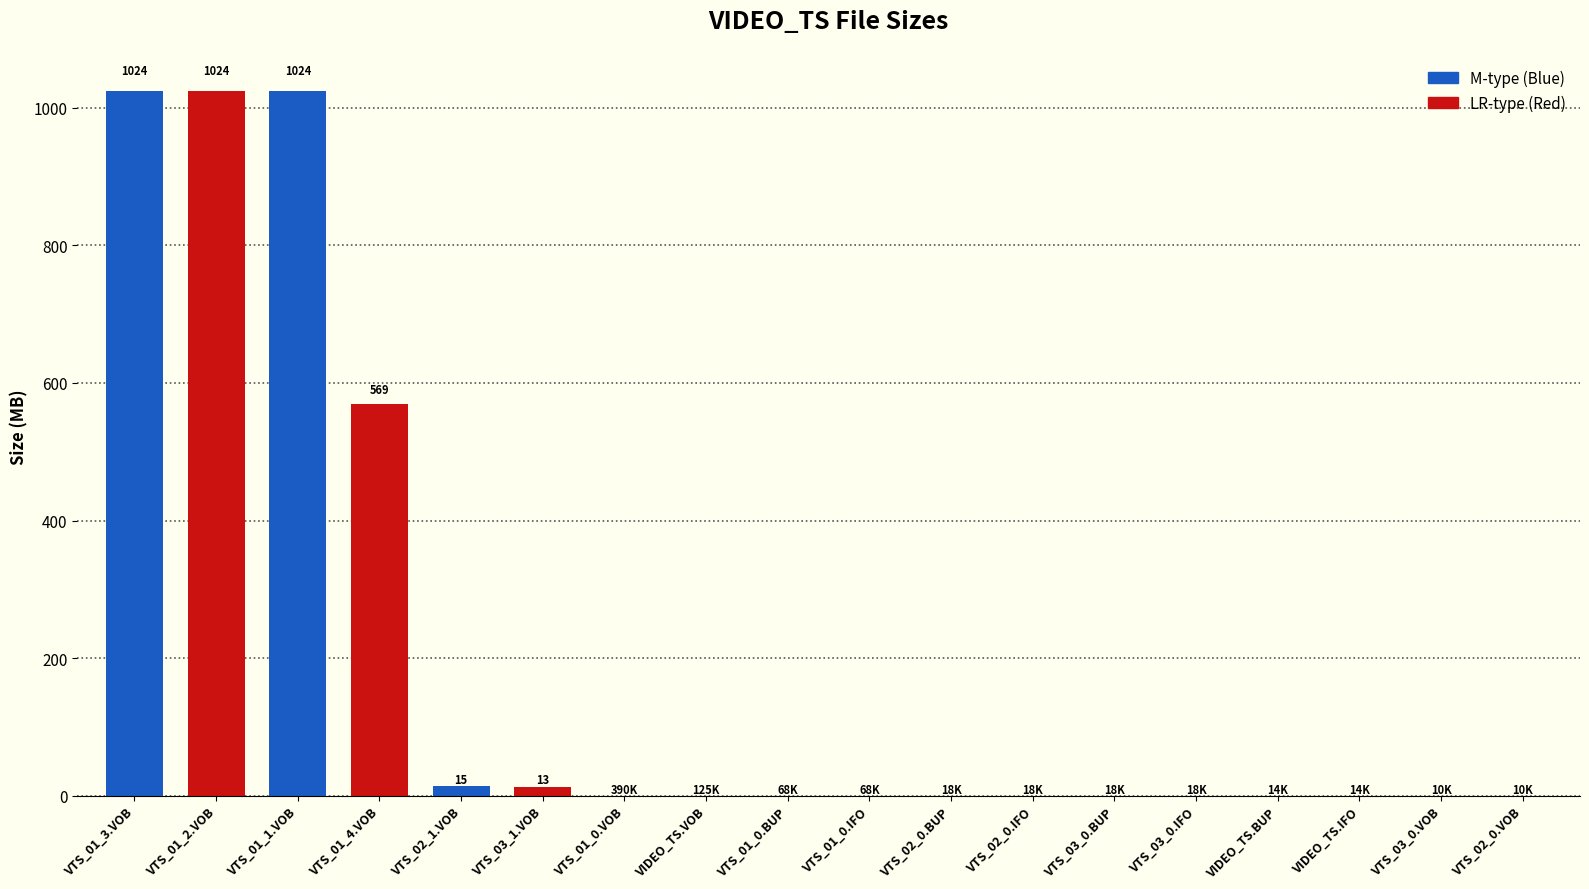

How many bars are there in total?

18